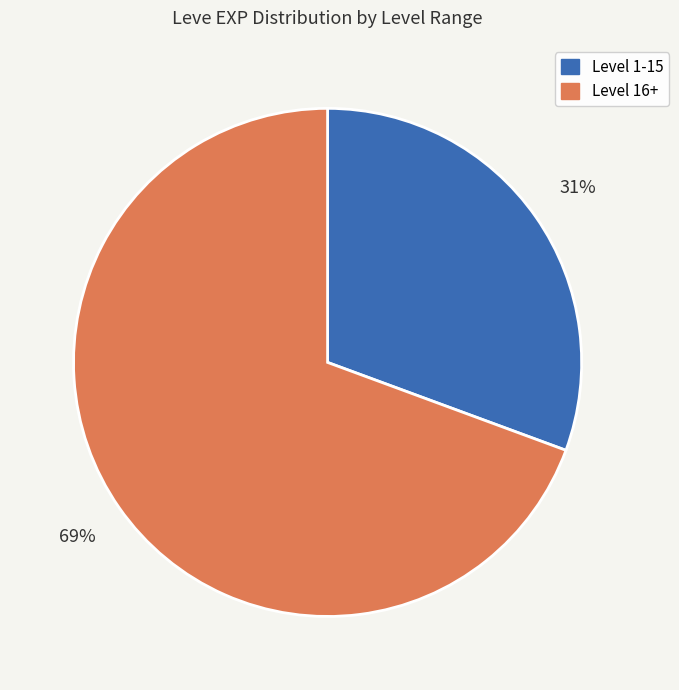

To the nearest percent, what is the average slice percentage?

50%